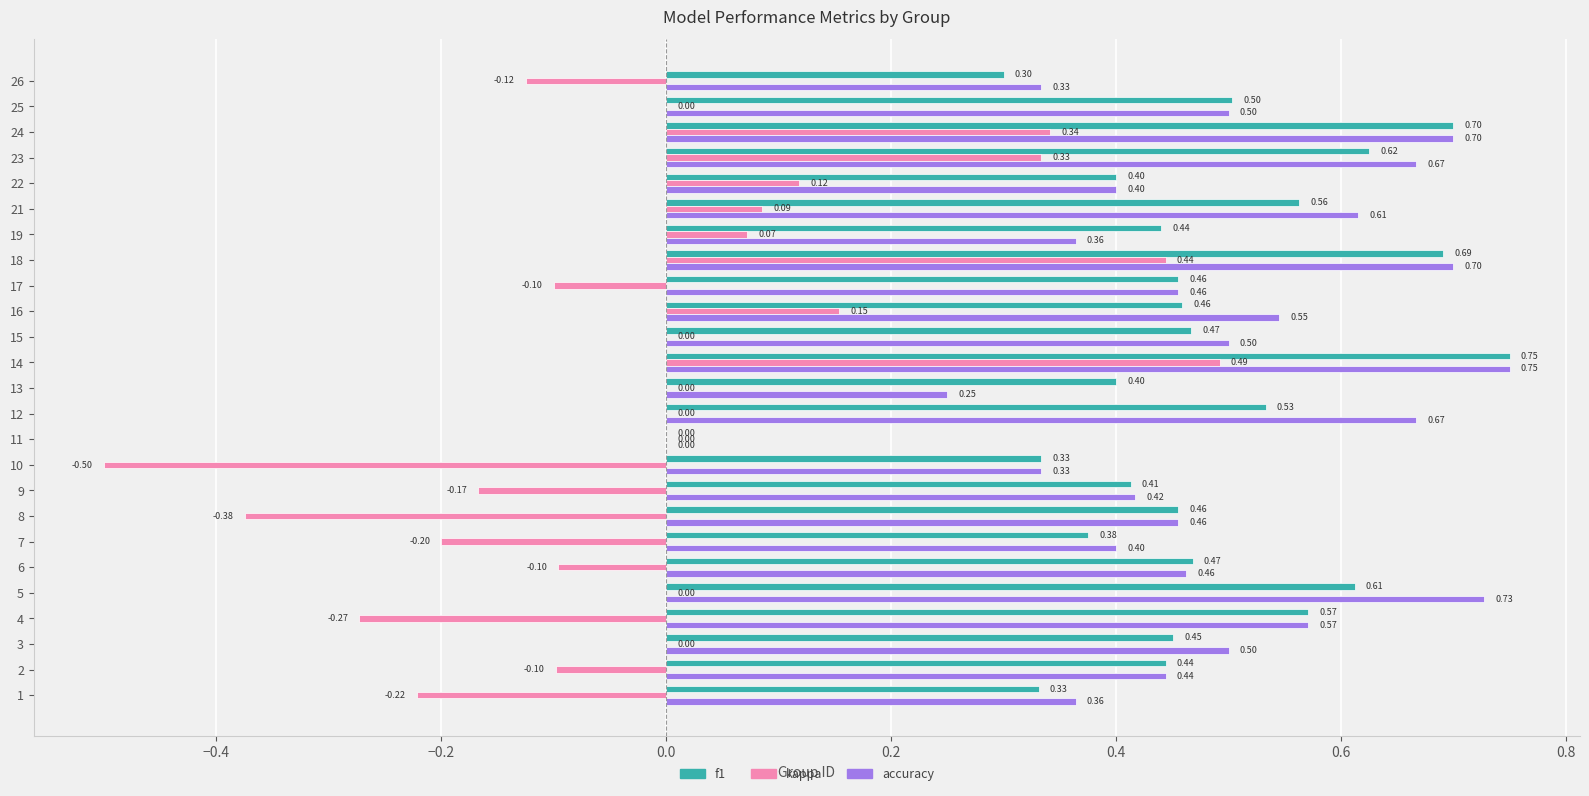

How many series are shown in this chart?

3